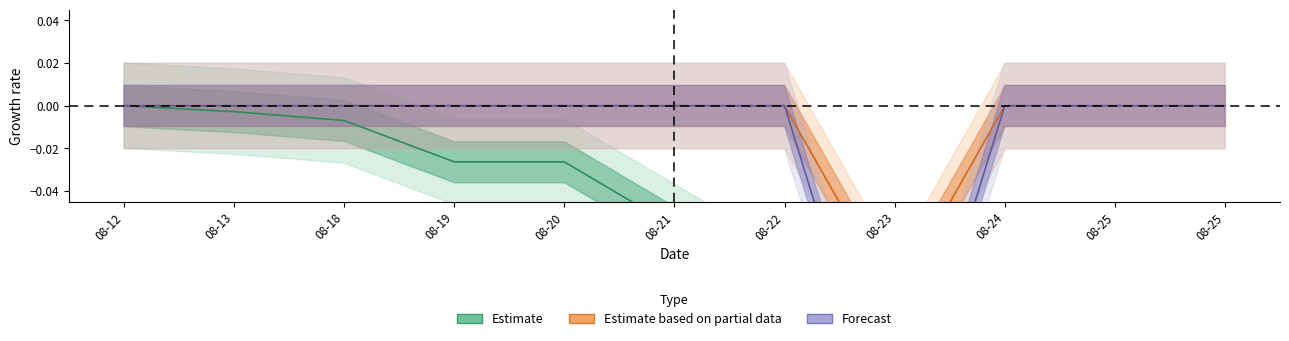

Reading left to right, extract all data points from this chart.

Estimate: 0.0	-0.0	-0.0	-0.0	-0.0	-0.1	-0.1	-0.1	-0.1	-0.1	-0.1
Estimate based on partial data: 0.0	0.0	0.0	0.0	0.0	0.0	0.0	-0.1	0.0	0.0	0.0
Forecast: 0.0	0.0	0.0	0.0	0.0	0.0	0.0	-0.2	0.0	0.0	0.0